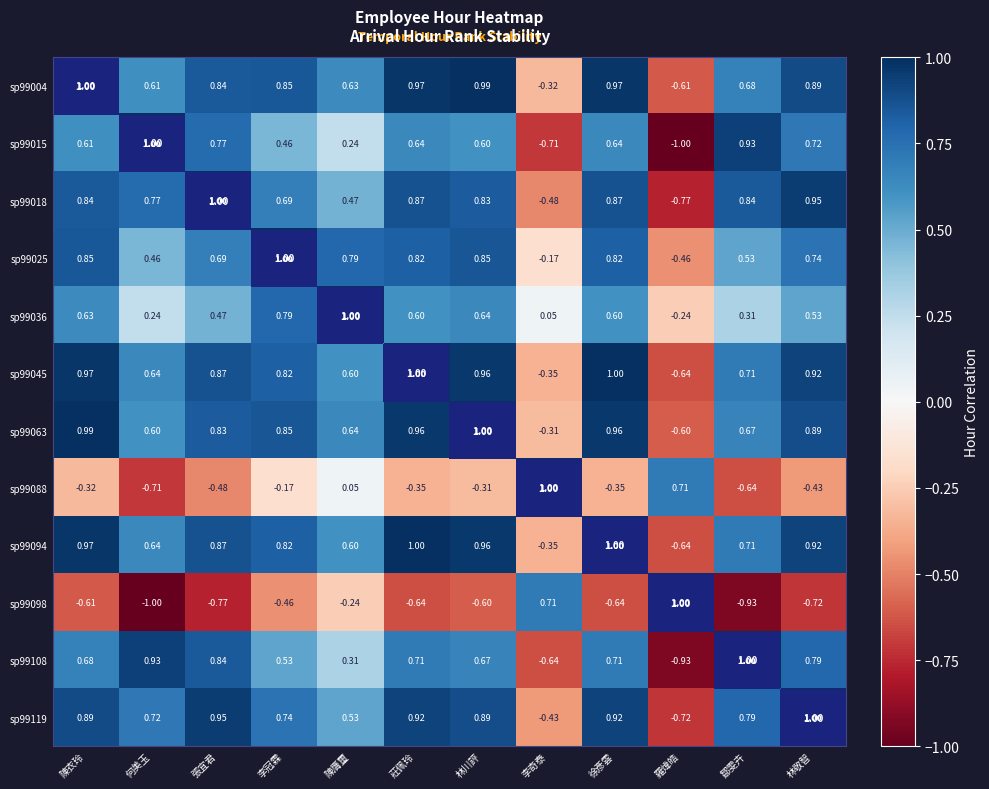

Is the value of sp99036 at 林川評 greater than the value of sp99119 at 徐彥雲?

No